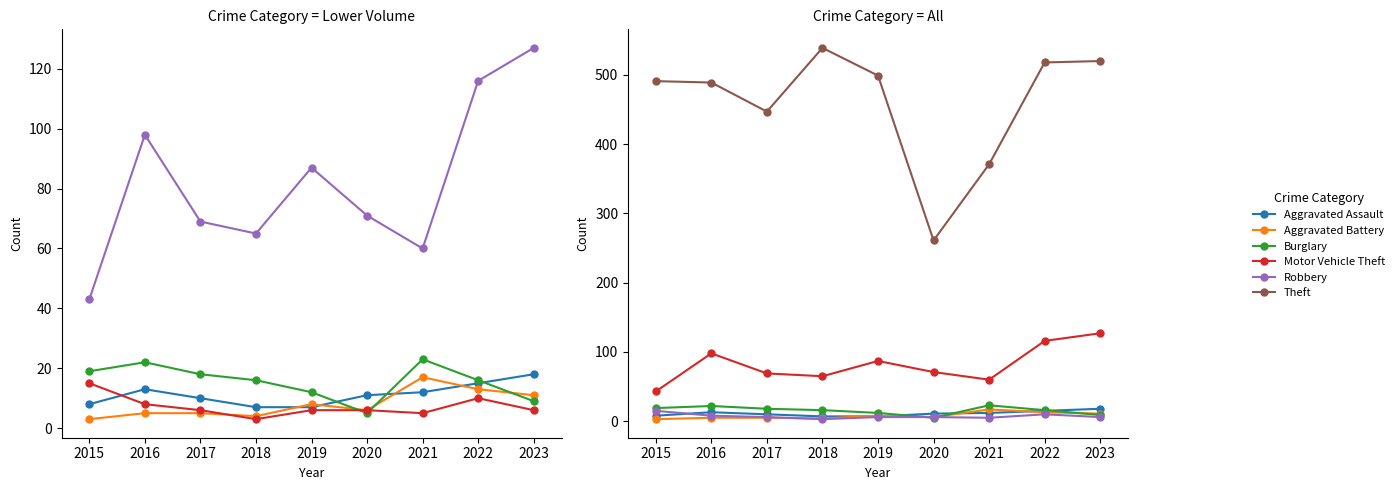

What is the highest value of the Burglary series?

23